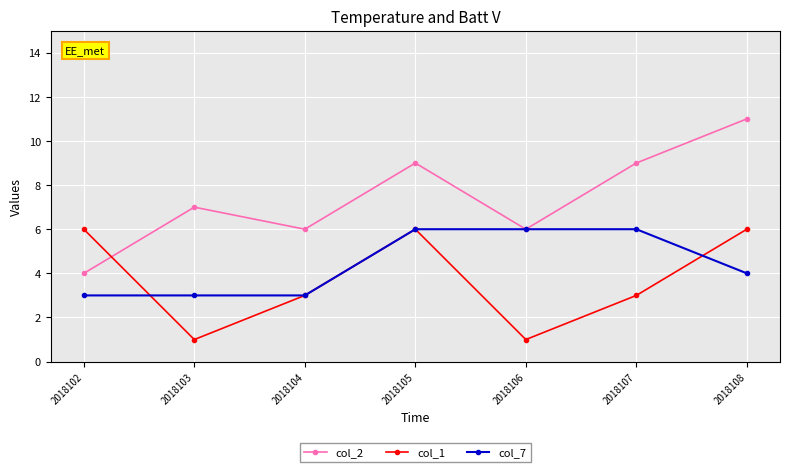

Rank the series at 2018102 from lowest to highest value.

col_7, col_2, col_1